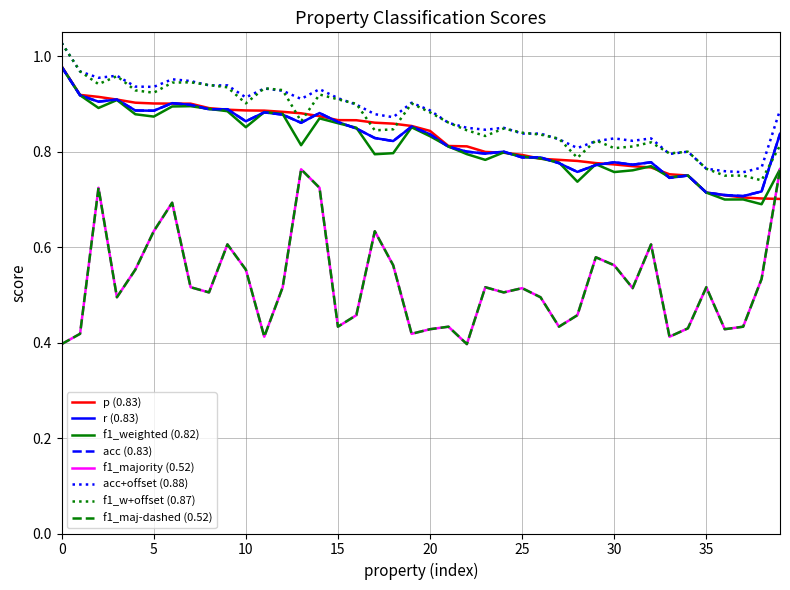

Is this an area chart (filled region under the line)?

No